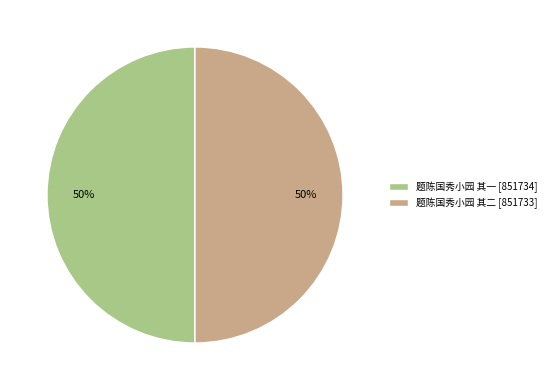

How many segments does this pie chart have?

2